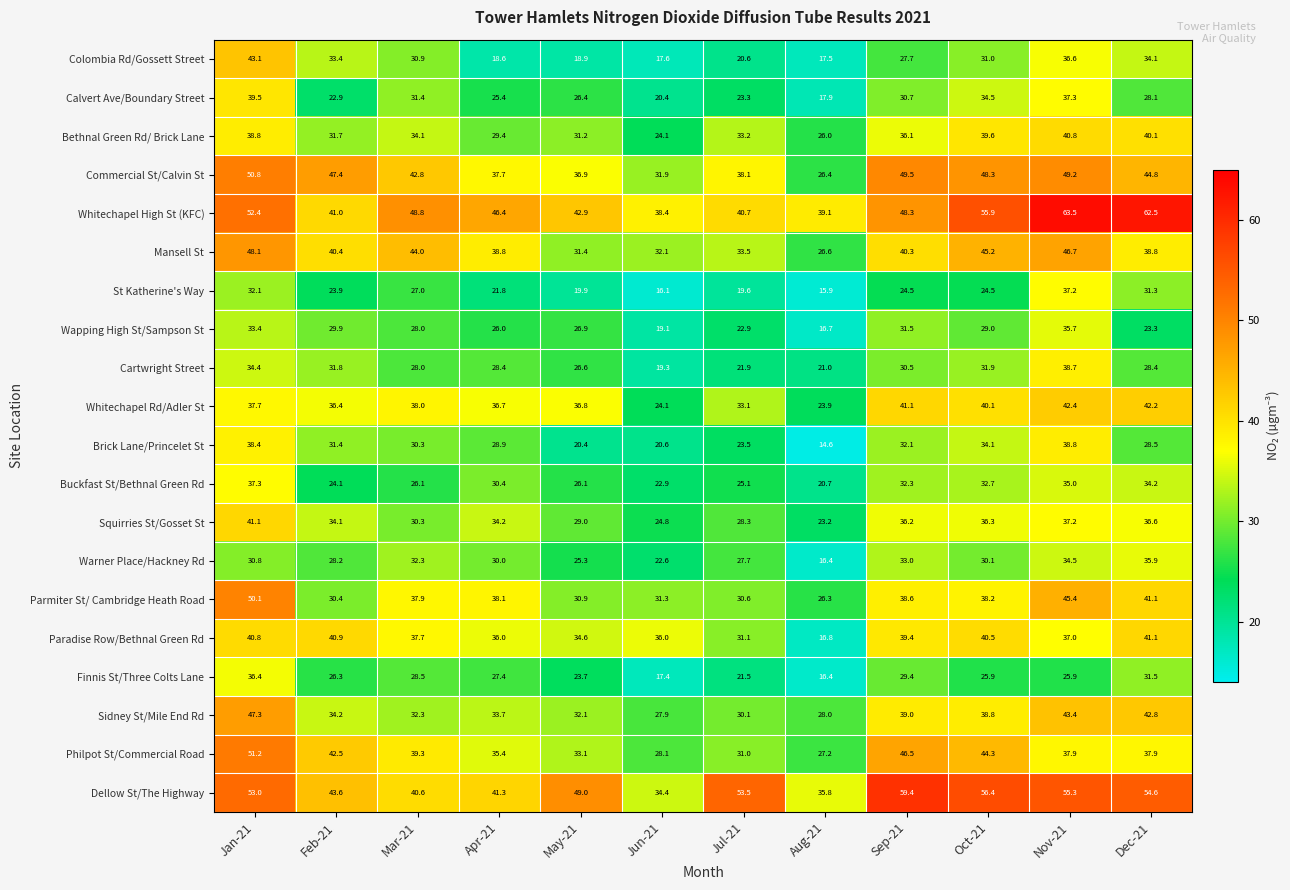

How many values in the St Katherine's Way series are below 24?

6